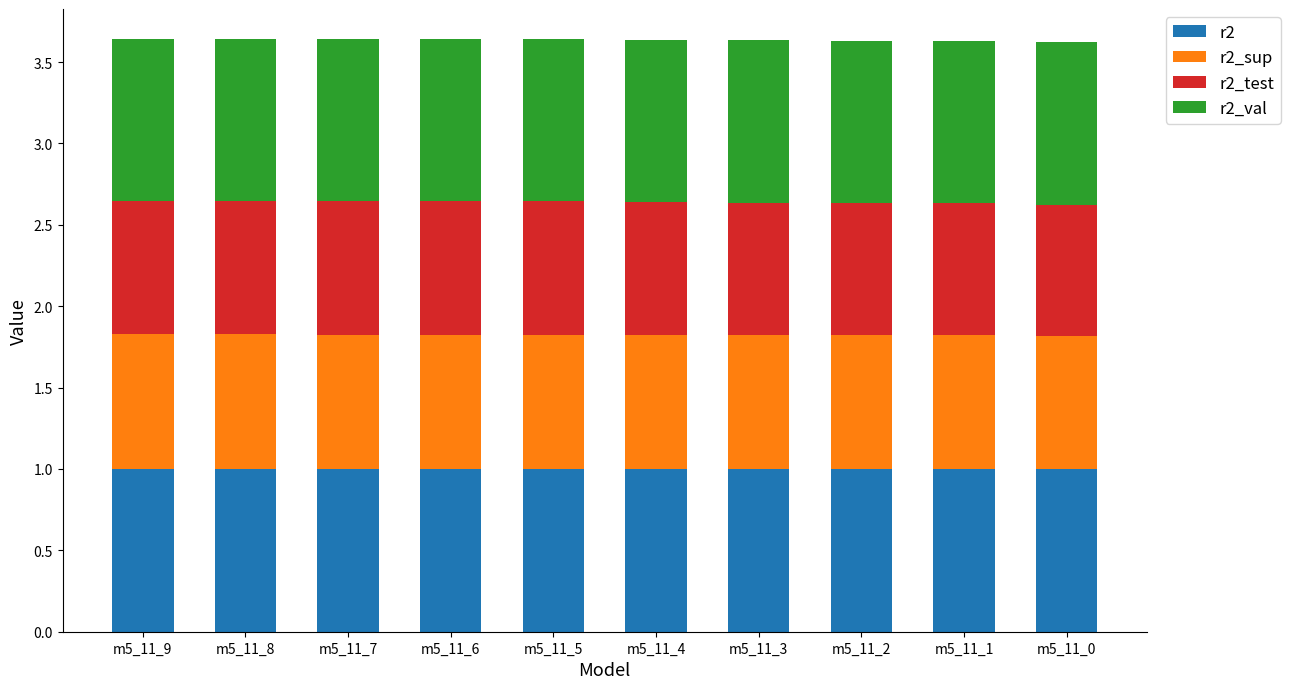

How many bars are there in total?

10